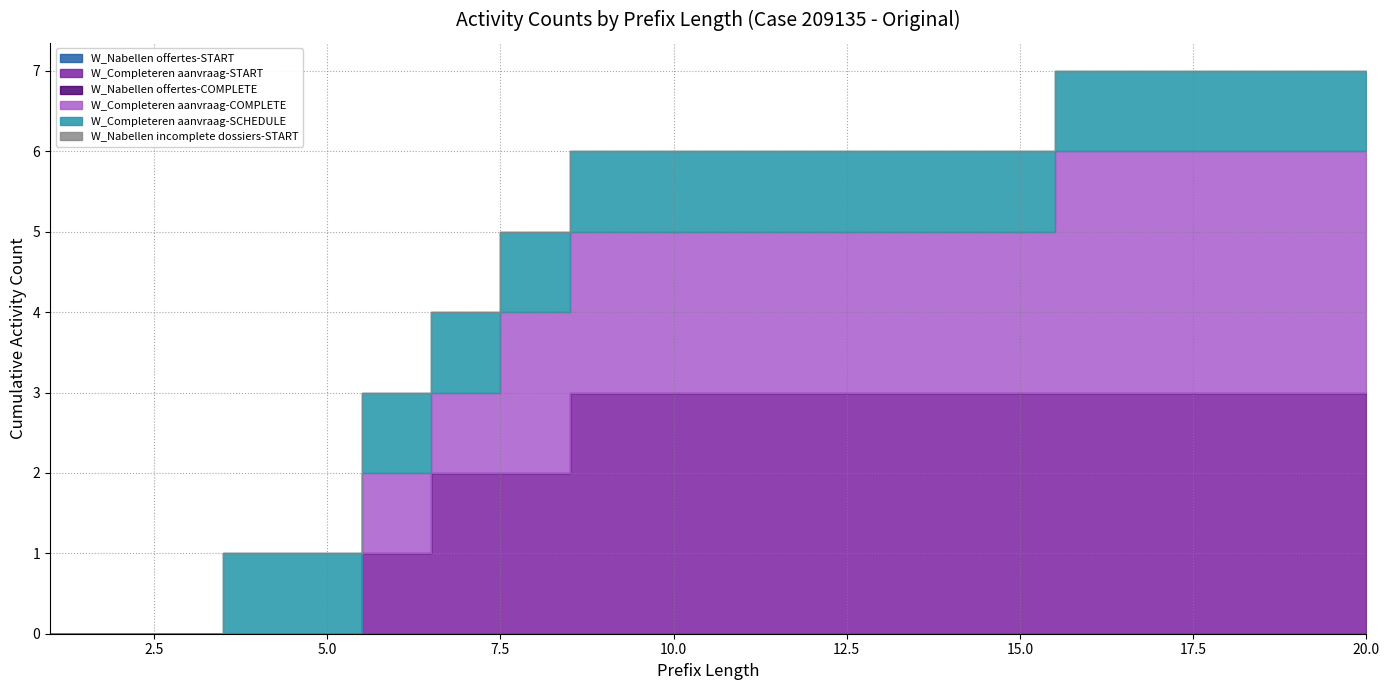

At 1, list the series in order from smallest to largest.

W_Nabellen offertes-START, W_Completeren aanvraag-START, W_Nabellen offertes-COMPLETE, W_Completeren aanvraag-COMPLETE, W_Completeren aanvraag-SCHEDULE, W_Nabellen incomplete dossiers-START